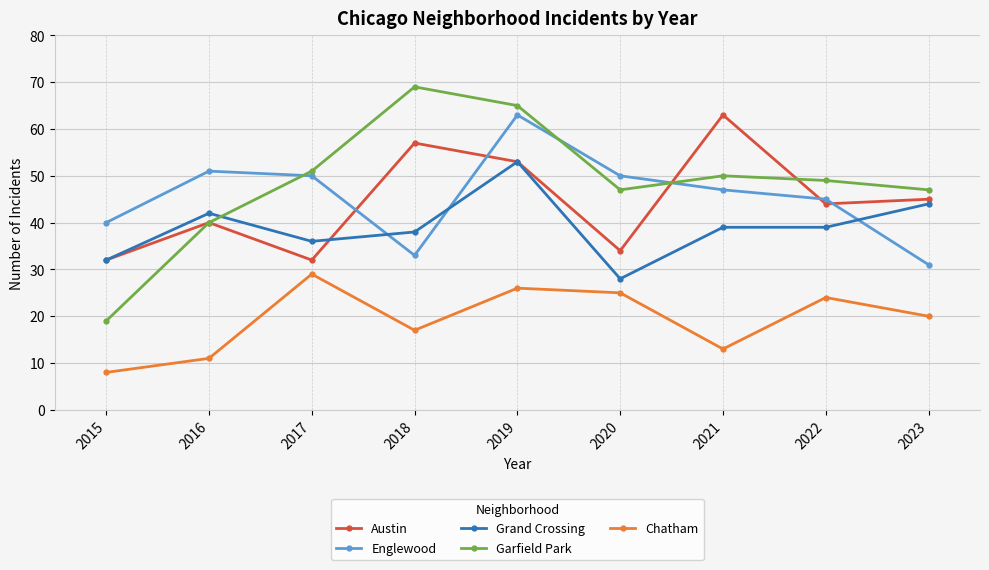

The value of Englewood at 2019 is 63. True or false?

True